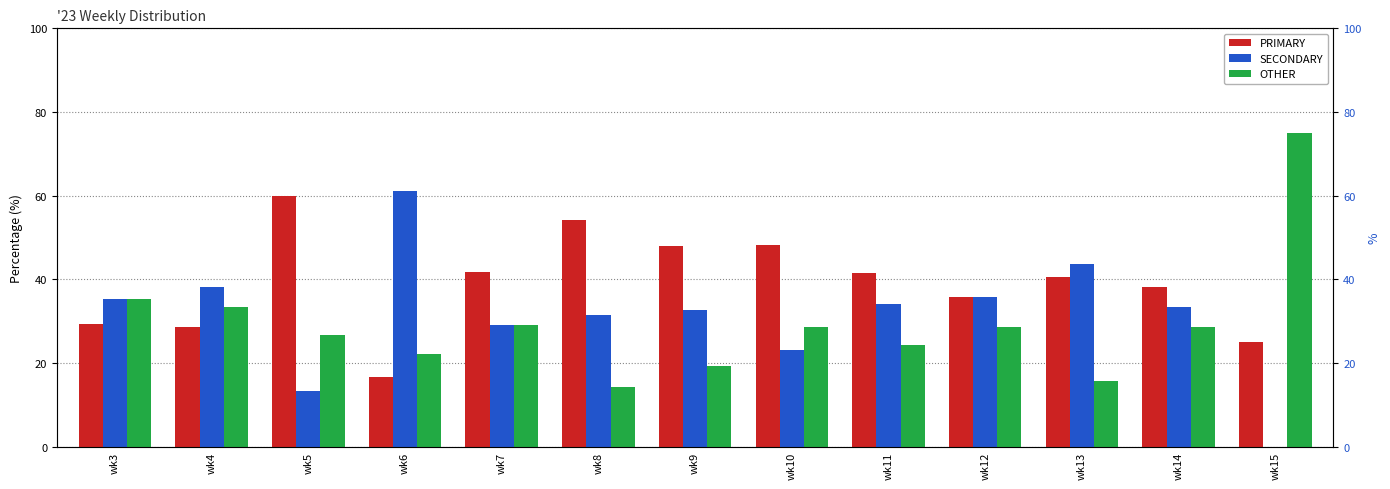

What is the sum of all OTHER values?

380.9